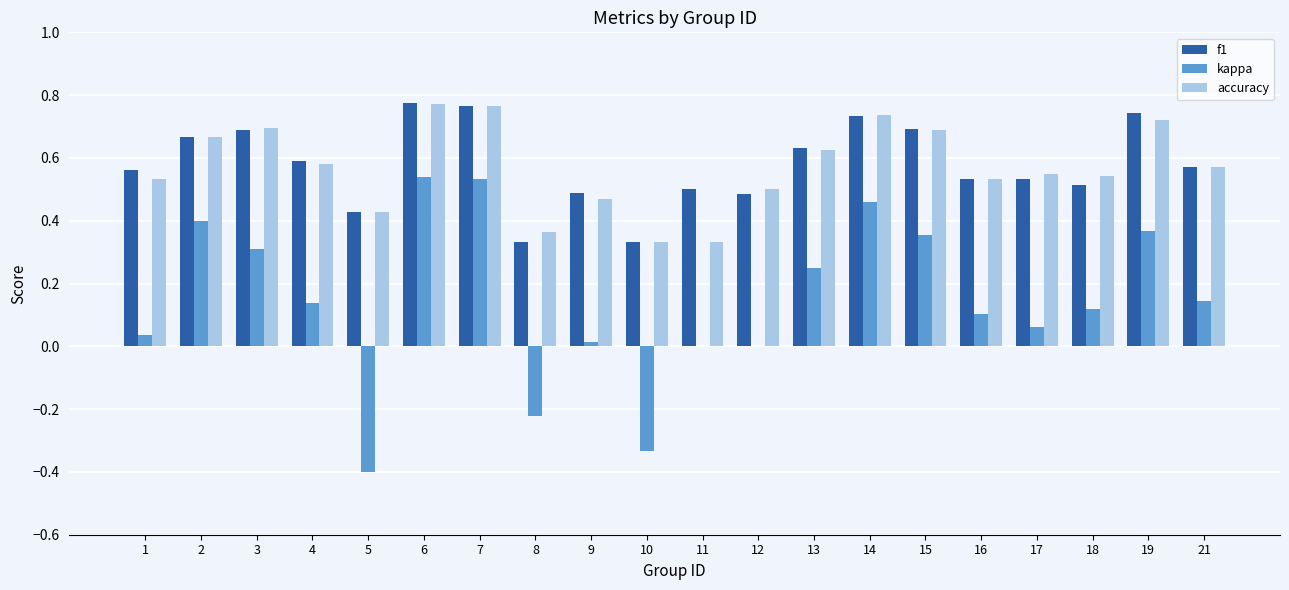

Is the value of f1 at 10 greater than the value of accuracy at 9?

No